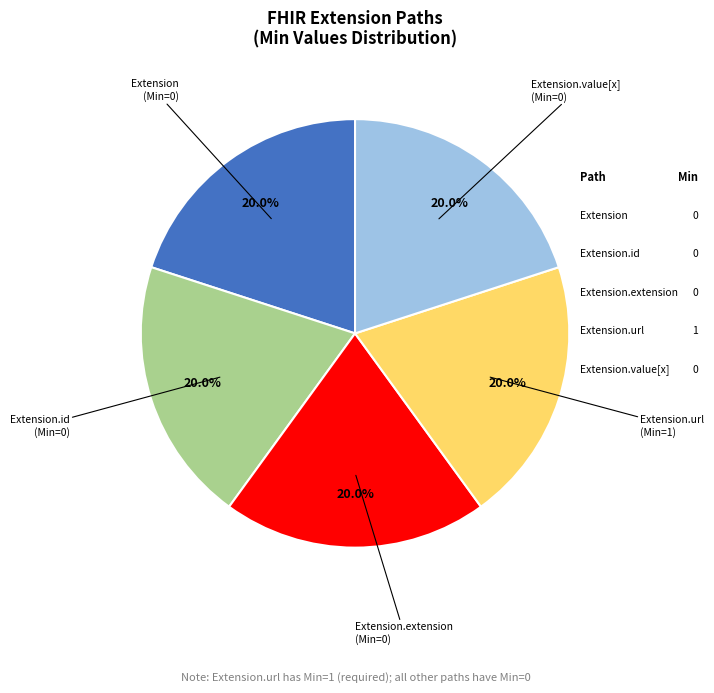

Is there a majority slice in this chart?

No